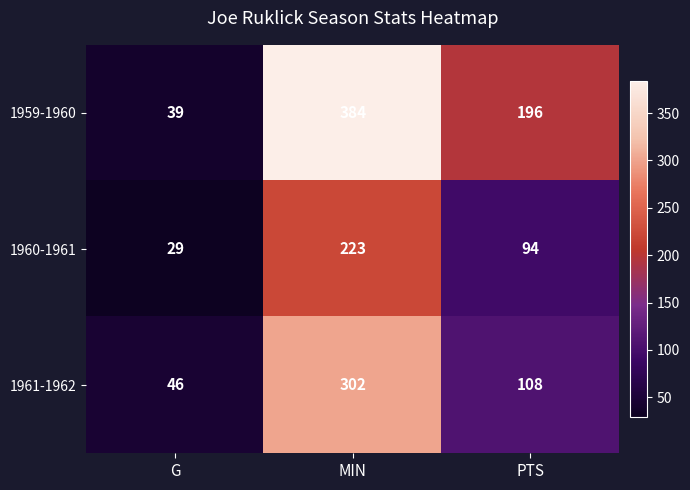

Rank the series at G from lowest to highest value.

1960-1961, 1959-1960, 1961-1962